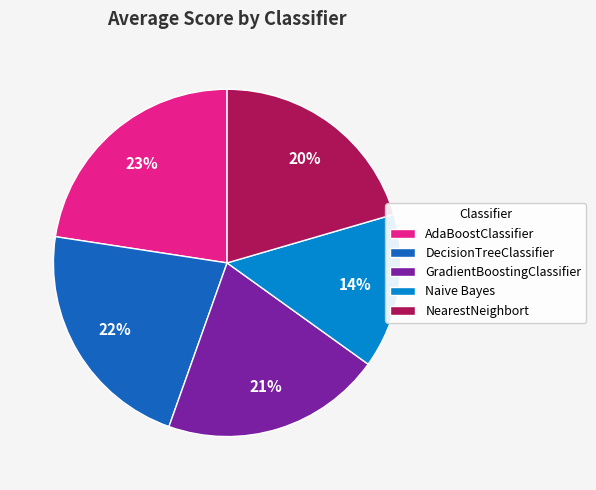

Which has a higher value, Naive Bayes or AdaBoostClassifier?

AdaBoostClassifier